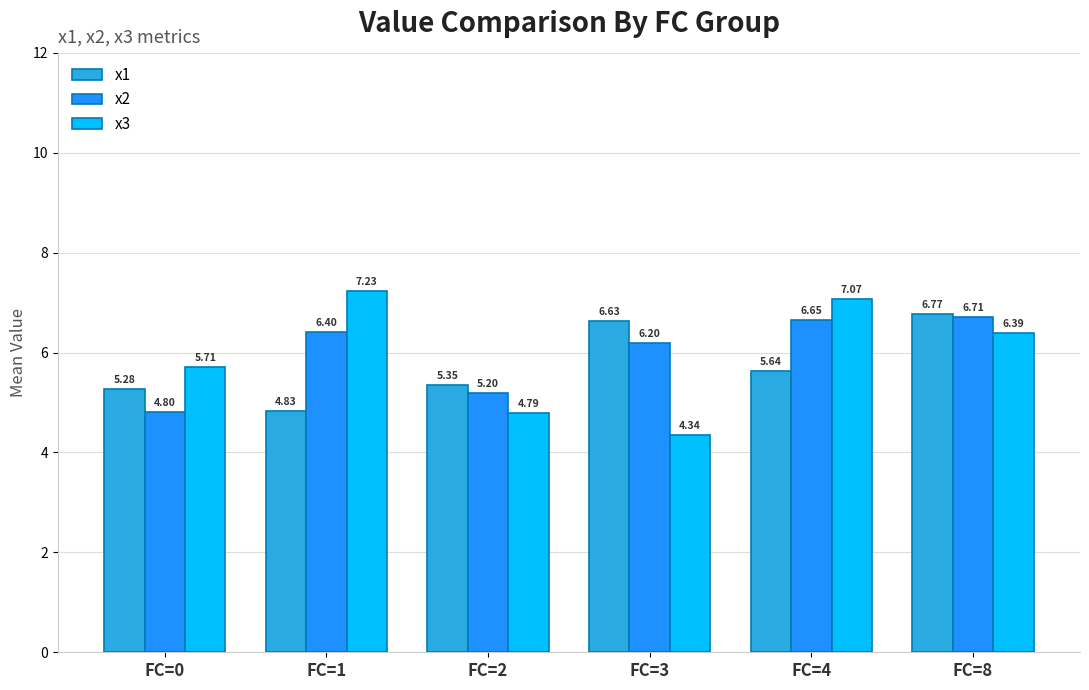

What is the total value across all series at FC=8?

19.9